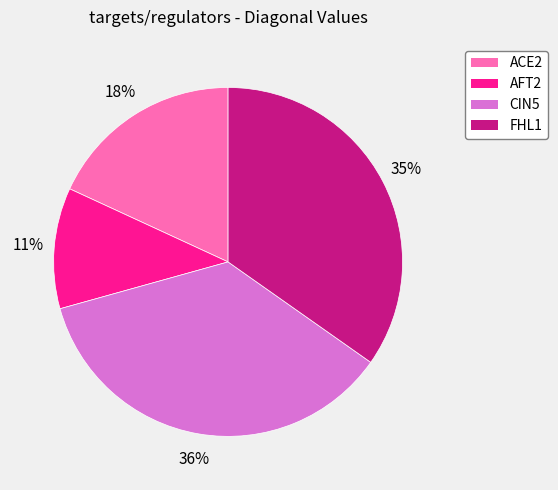

To the nearest percent, what is the difference between the largest and smallest slice percentages?

25%